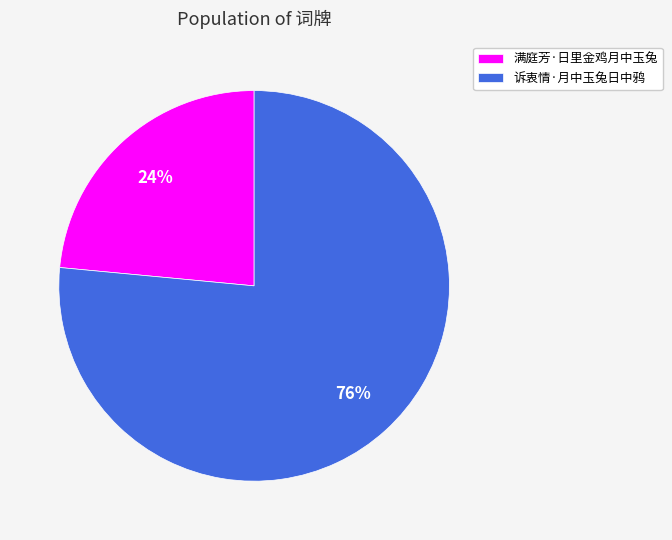

Between 诉衷情·月中玉兔日中鸦 and 满庭芳·日里金鸡月中玉兔, which is larger?

诉衷情·月中玉兔日中鸦